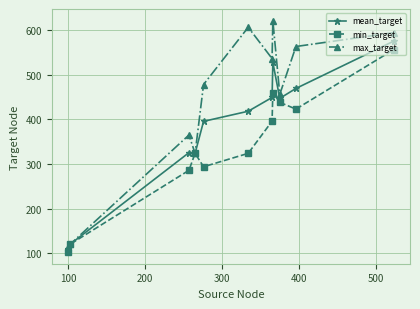

What is the value of the max_target point at the 1st from the left?

114.0